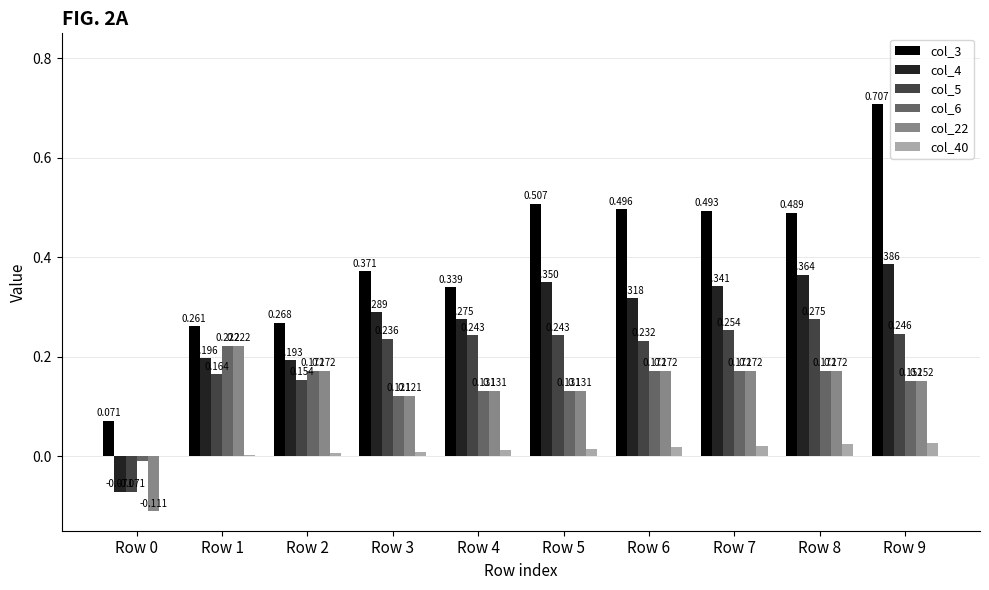

Is the value of col_6 at Row 1 greater than the value of col_22 at Row 9?

Yes